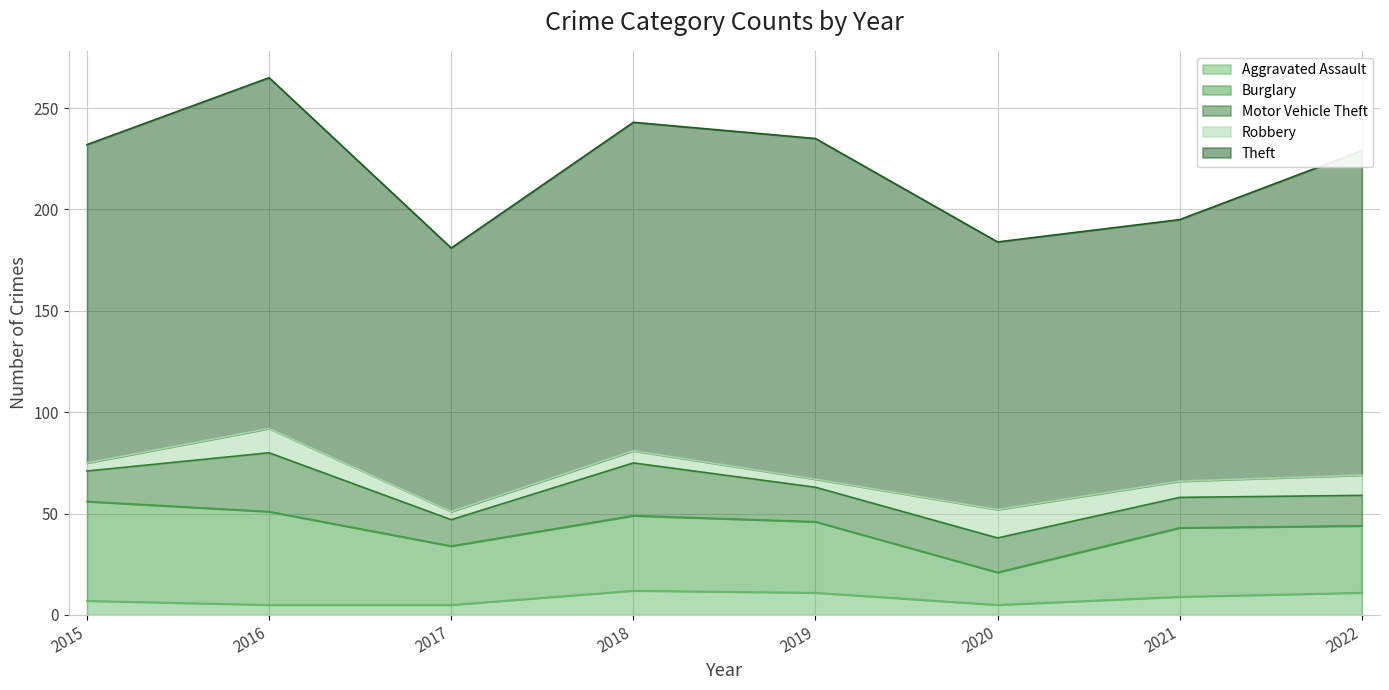

At which category does Motor Vehicle Theft reach its first local peak?

2016